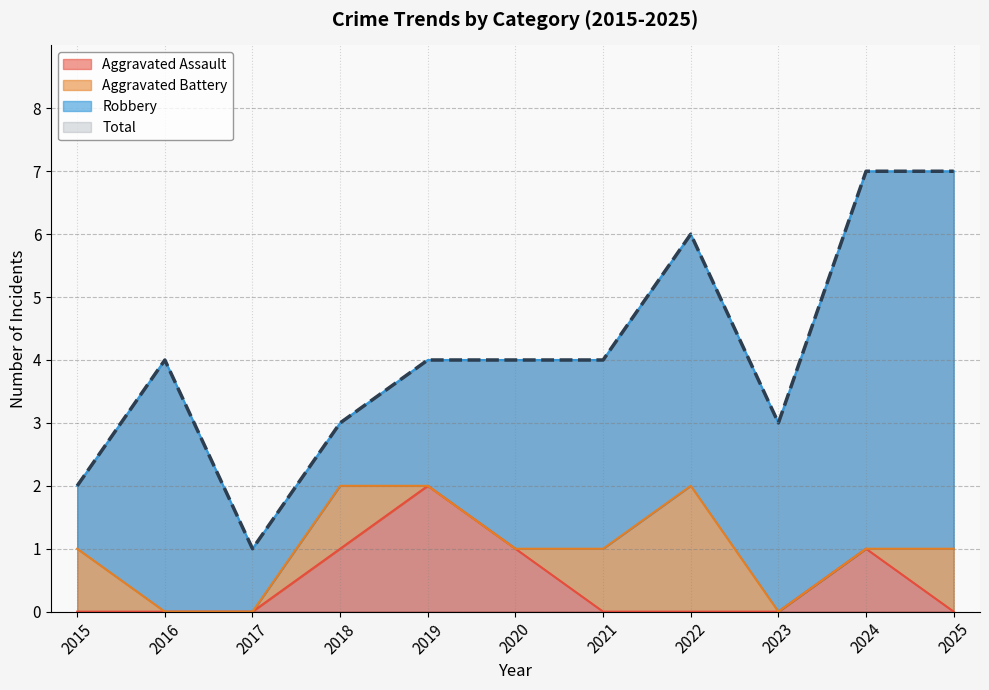

How many interior local valleys does the Total series have?

2